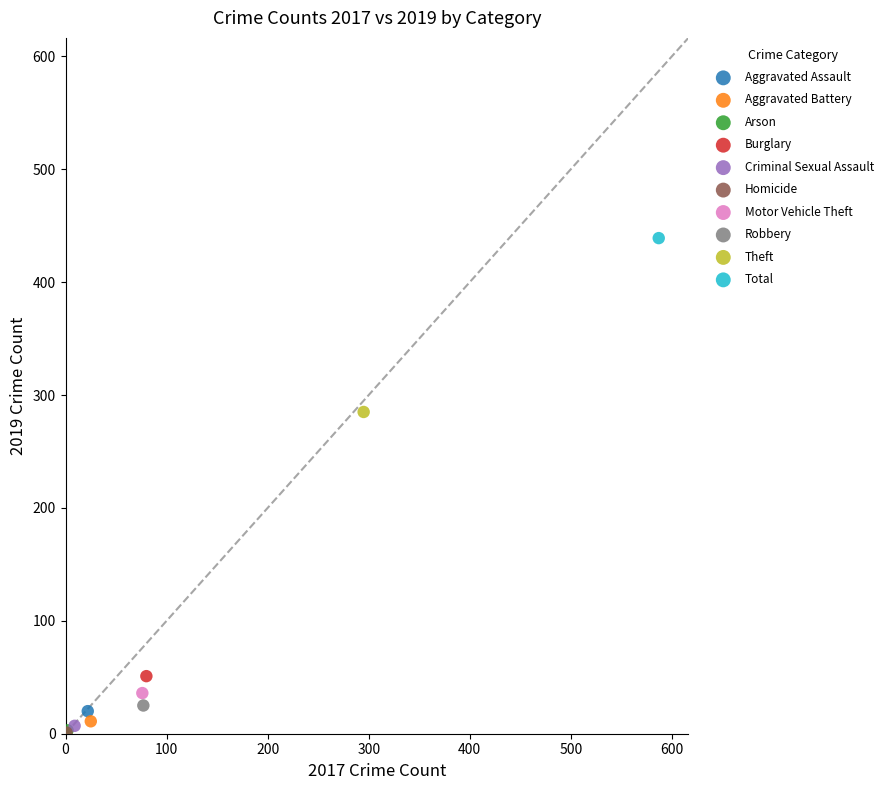

What are all the series names shown in the legend?

Aggravated Assault, Aggravated Battery, Arson, Burglary, Criminal Sexual Assault, Homicide, Motor Vehicle Theft, Robbery, Theft, Total